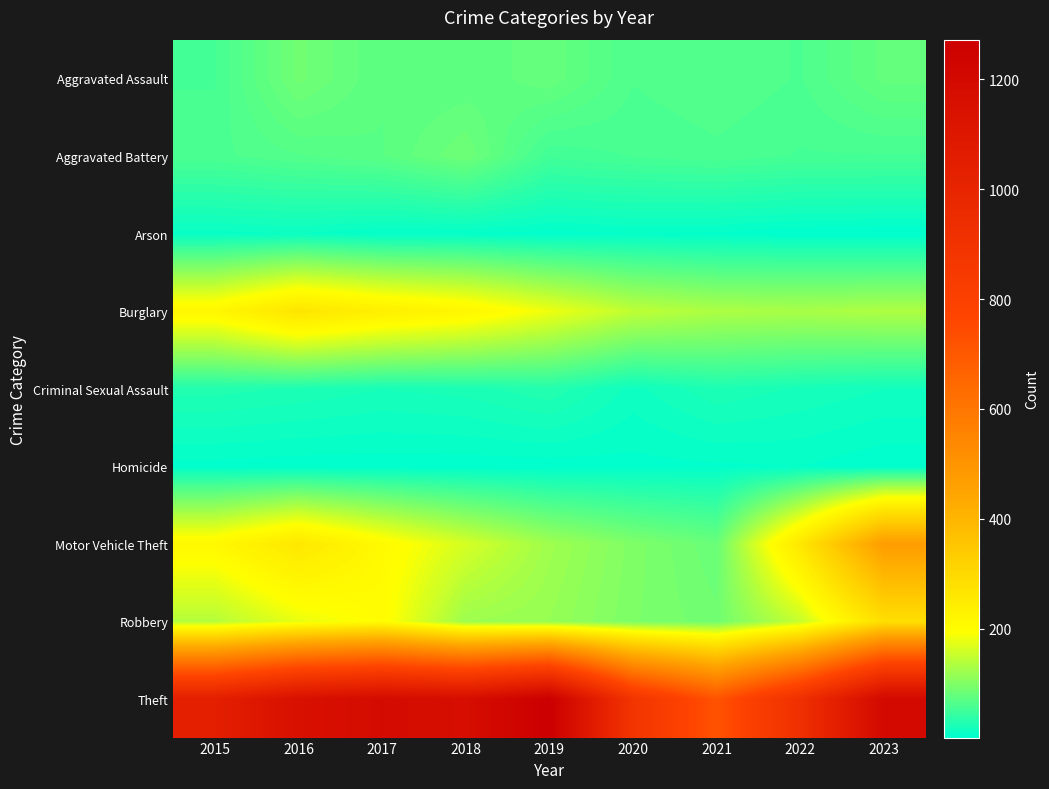

What is the difference between the highest and lowest values at 2018?

1166